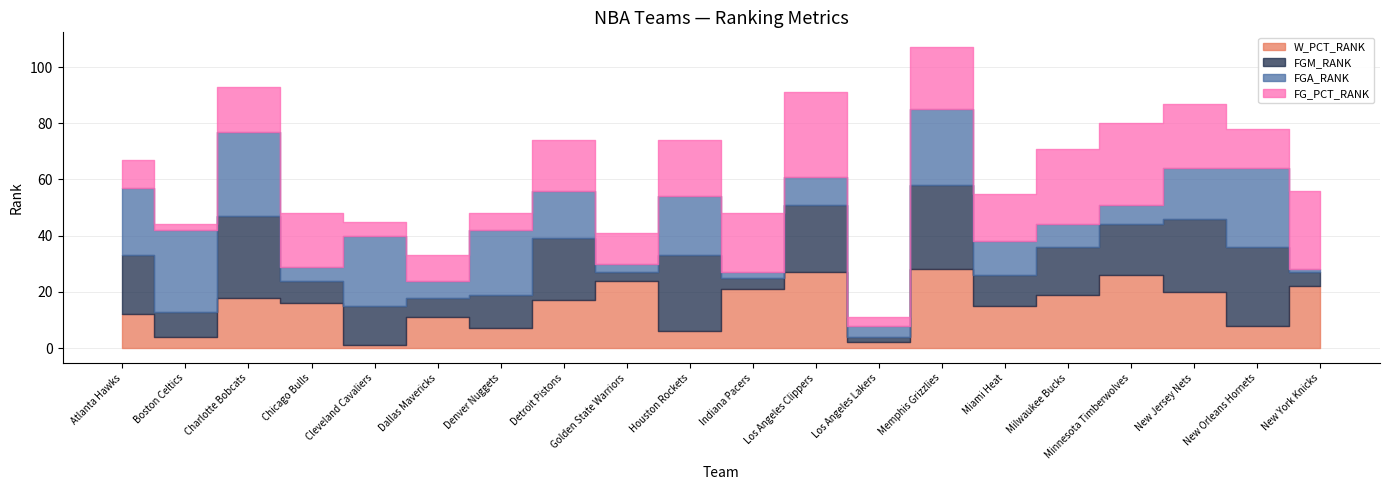

What is the highest value of the FGA_RANK series?

30